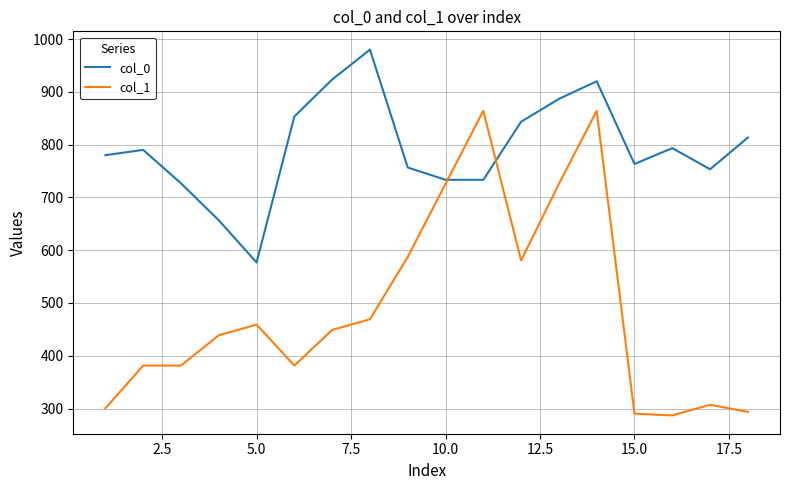

List the series in order of their peak value, lowest first.

col_1, col_0